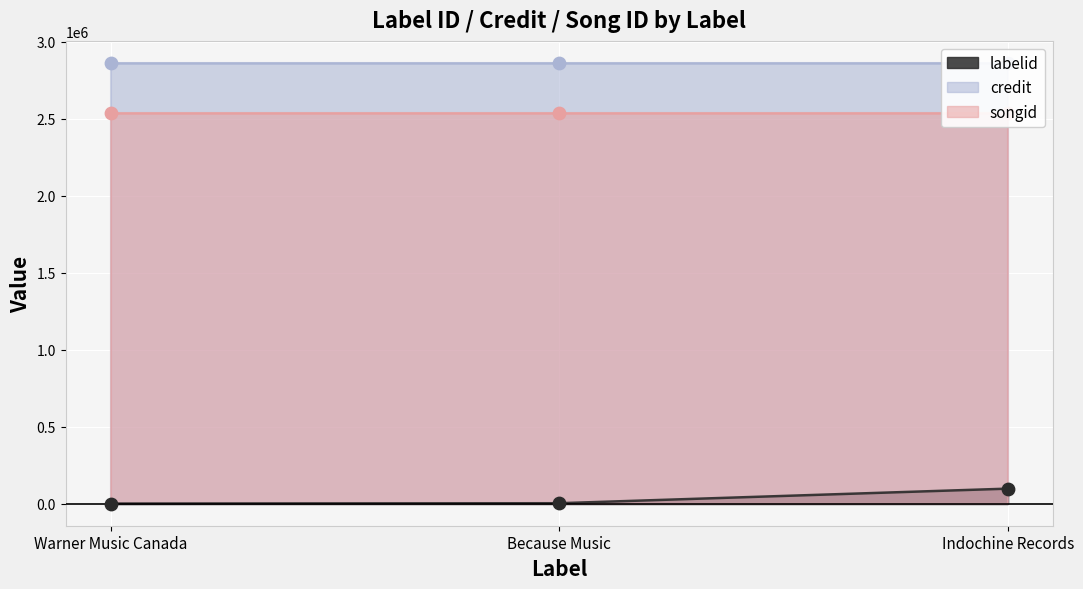

Is the value of labelid at Because Music greater than the value of songid at Because Music?

No